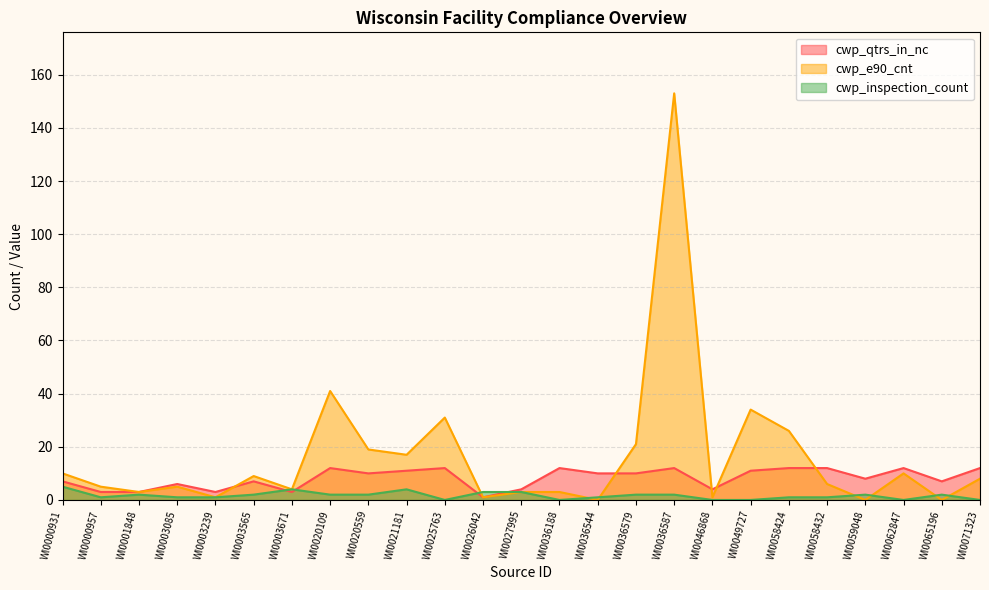

Reading left to right, what are all the values shown in this chart?

cwp_qtrs_in_nc: 7	3	3	6	3	7	3	12	10	11	12	1	4	12	10	10	12	4	11	12	12	8	12	7	12
cwp_e90_cnt: 10	5	3	5	1	9	4	41	19	17	31	1	3	3	0	21	153	1	34	26	6	0	10	0	8
cwp_inspection_count: 5	1	2	1	1	2	4	2	2	4	0	3	3	0	1	2	2	0	0	1	1	2	0	2	0